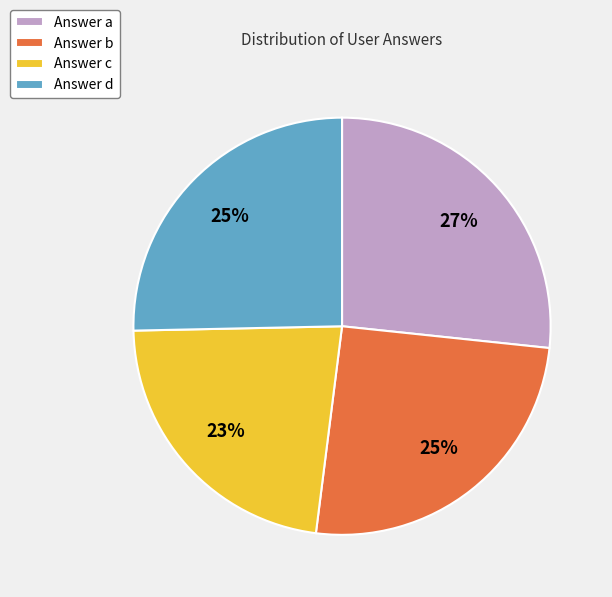

Combined, do Answer c and Answer d account for over 50%?

No